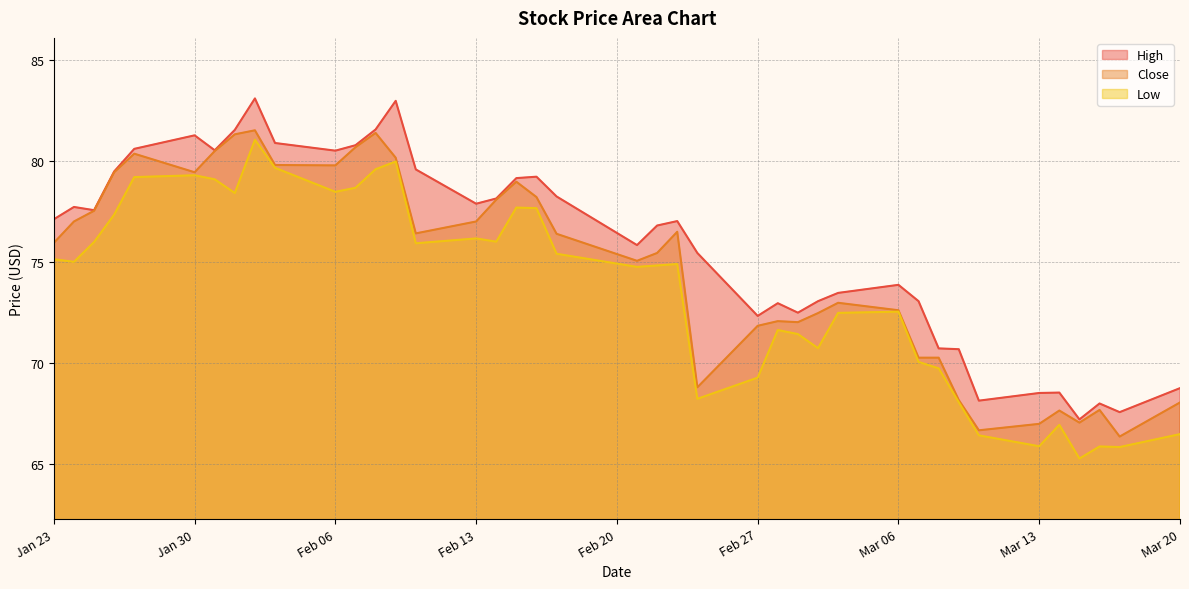

At which category is the sum across all series the highest?

2023-02-02